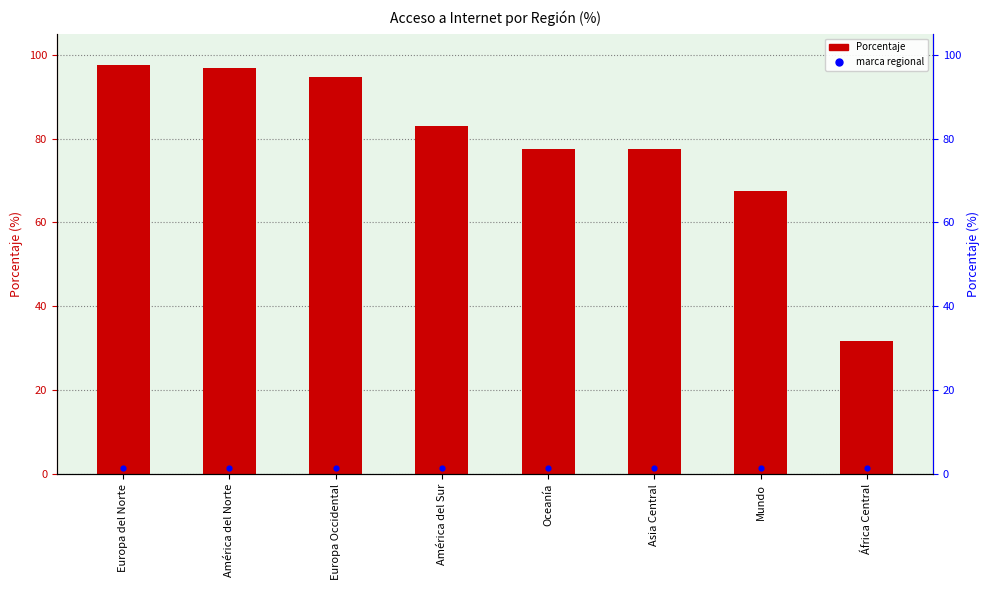

At how many categories does at least one series exceed 29?

8